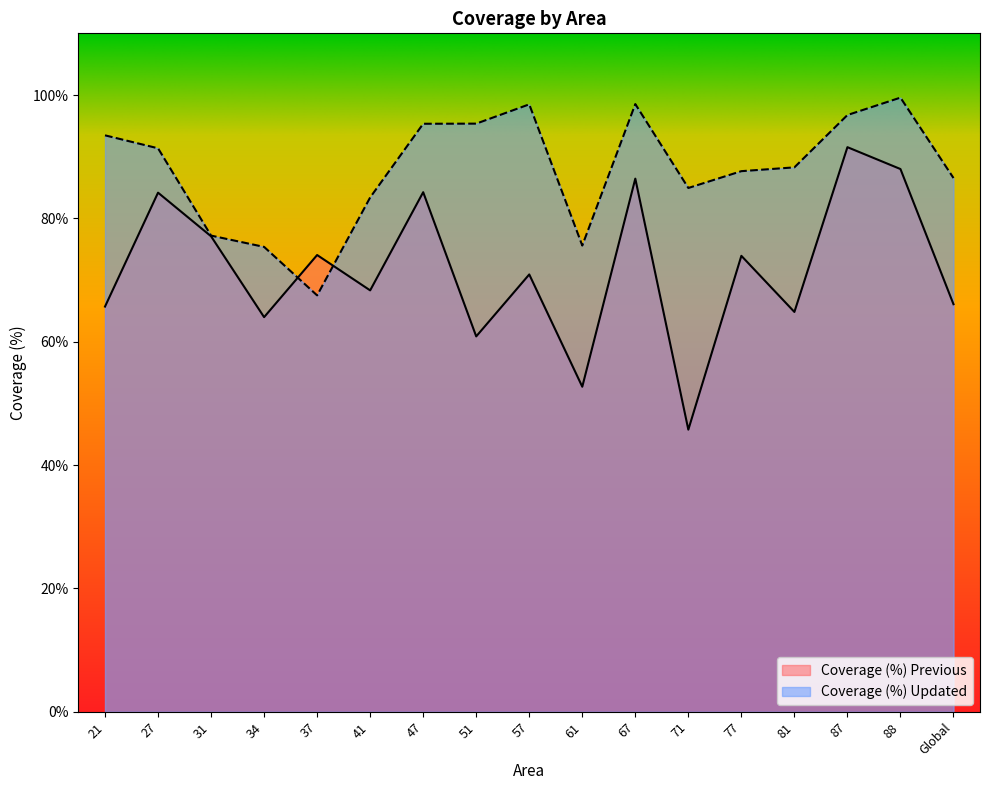

Count the number of categories in the chart.

17